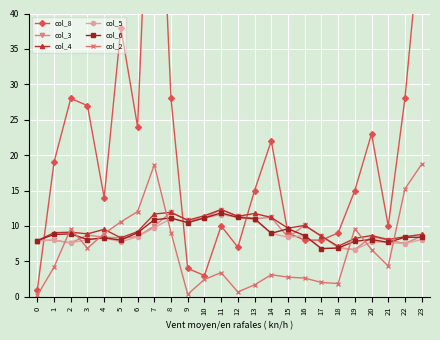

The value of col_4 at 14 is 15.3. True or false?

False